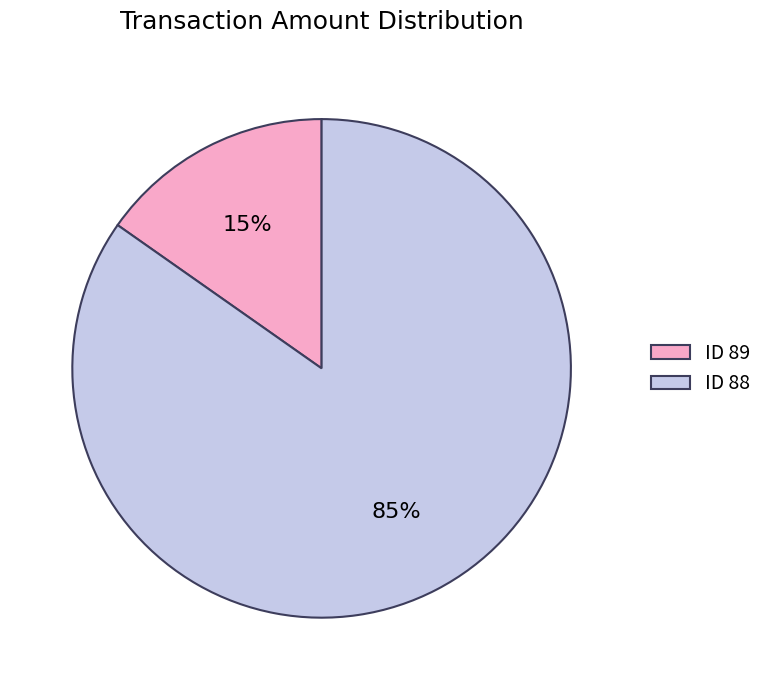

Which has a higher value, ID 89 or ID 88?

ID 88